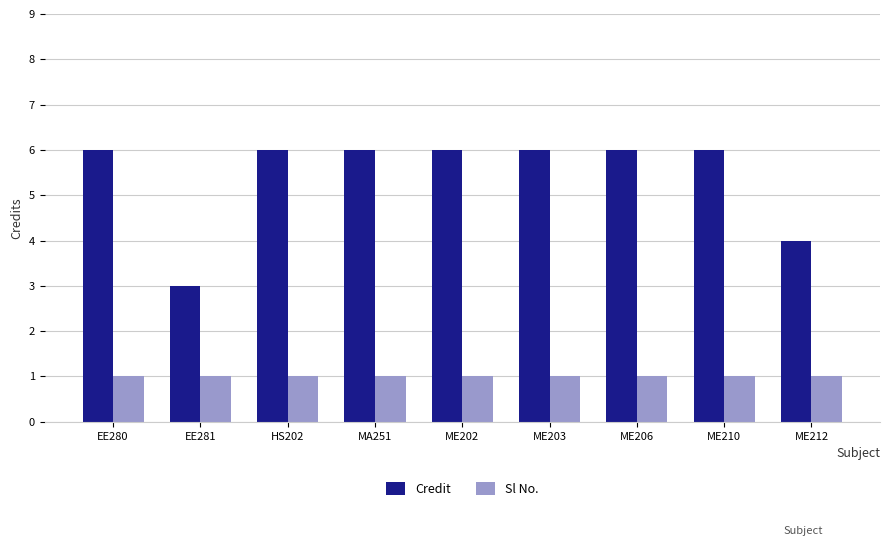

What is the value of the Credit bar at the 3rd from the left?

6